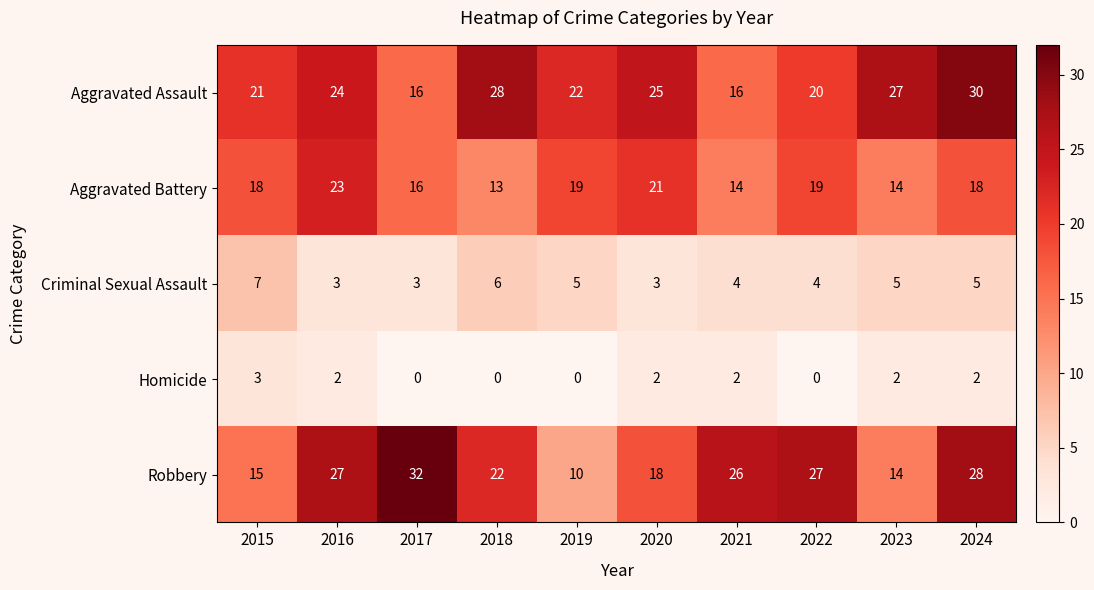

Which series has the largest total across all categories?

Aggravated Assault